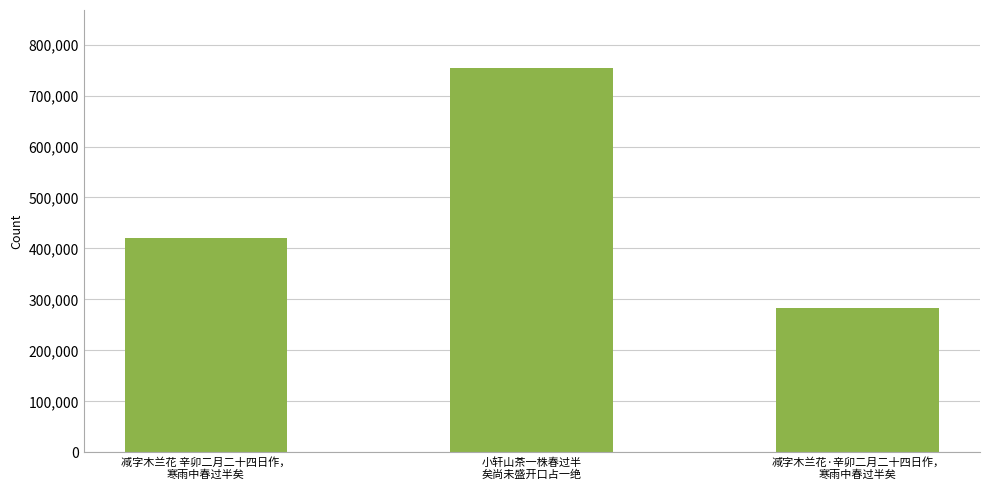

Are the bars horizontal?

No